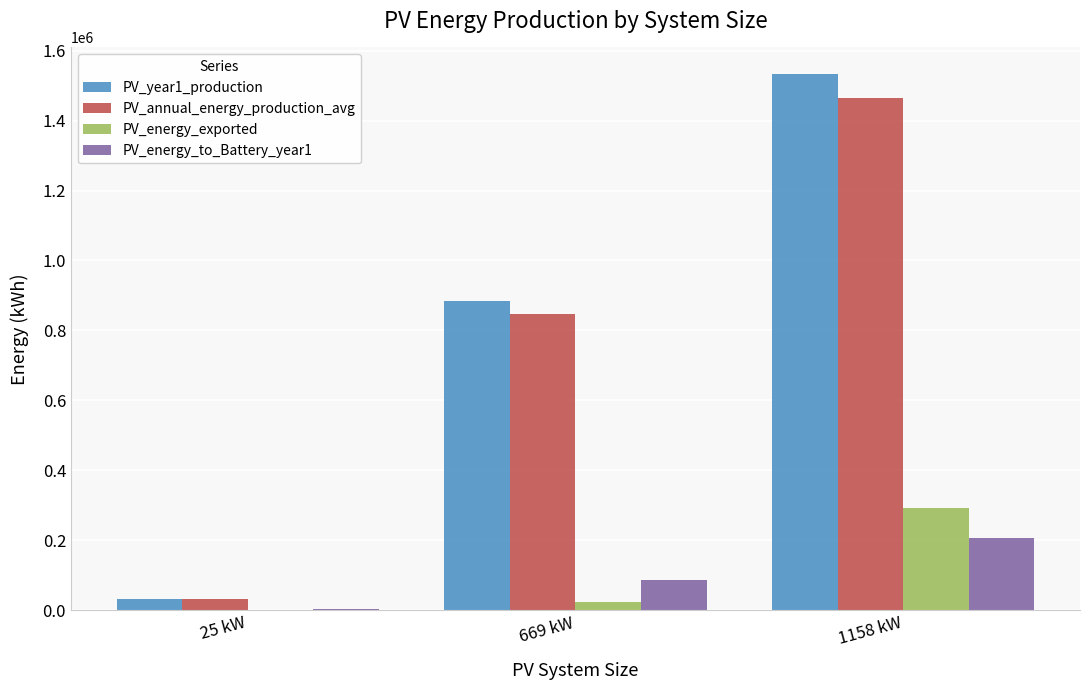

Which category has the highest value in the PV_annual_energy_production_avg series?

1158 kW